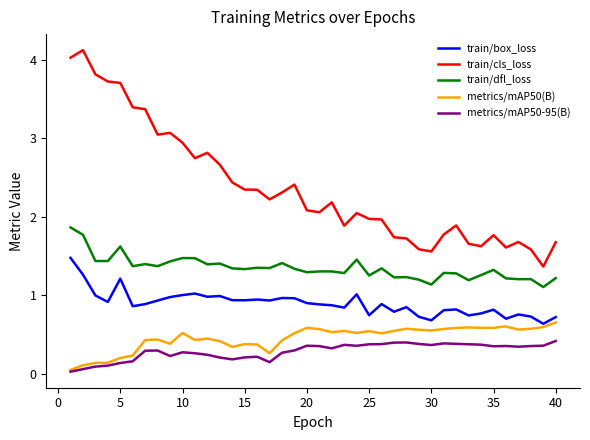

True or false: train/box_loss and train/cls_loss intersect in this chart.

False